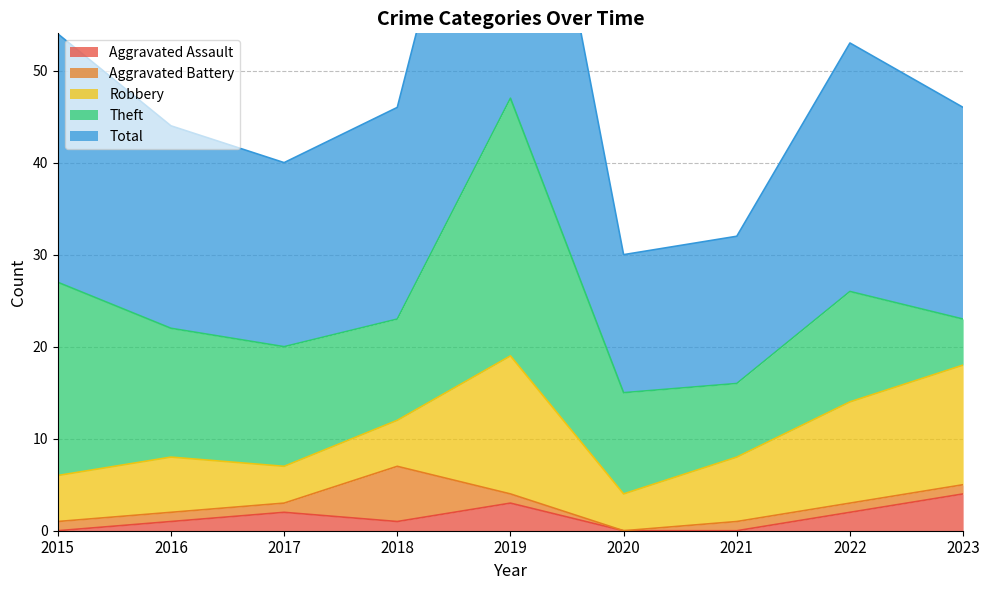

Reading left to right, extract all data points from this chart.

Aggravated Assault: 0	1	2	1	3	0	0	2	4
Aggravated Battery: 1	1	1	6	1	0	1	1	1
Robbery: 5	6	4	5	15	4	7	11	13
Theft: 21	14	13	11	28	11	8	12	5
Total: 27	22	20	23	47	15	16	27	23